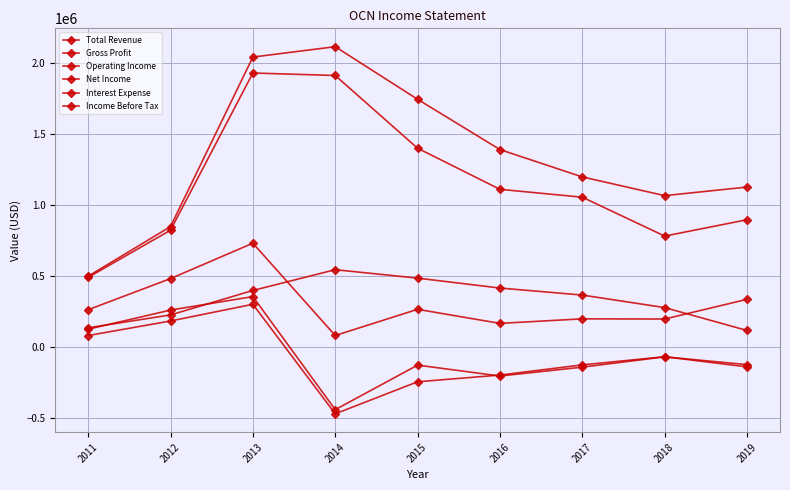

How many lines are shown in the chart?

6